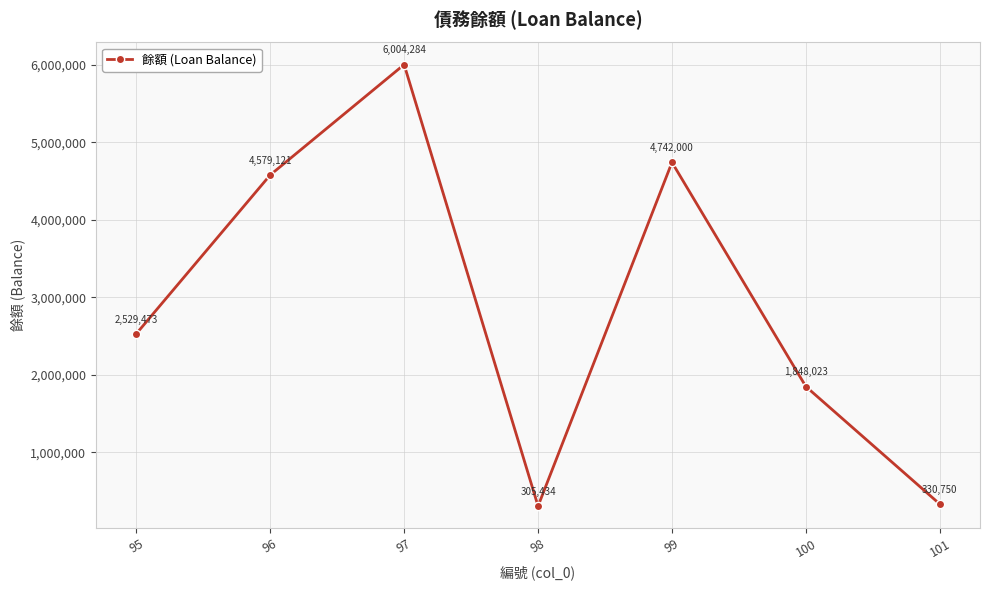

Between 95 and 98, which is larger?

95